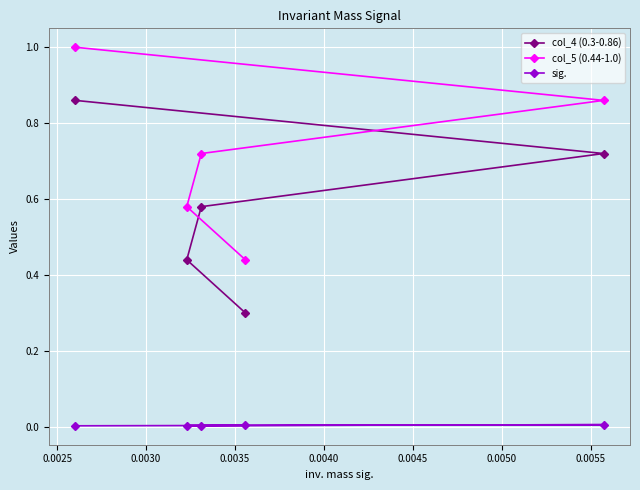

Rank the series by their maximum value, from lowest to highest.

sig., col_4 (0.3-0.86), col_5 (0.44-1.0)